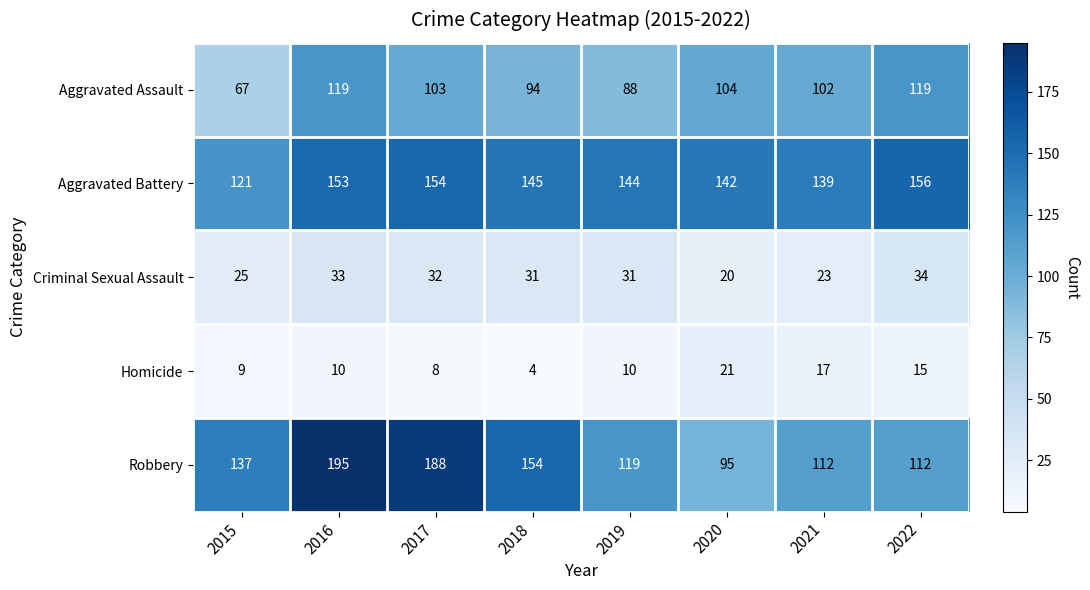

At 2016, list the series in order from largest to smallest.

Robbery, Aggravated Battery, Aggravated Assault, Criminal Sexual Assault, Homicide